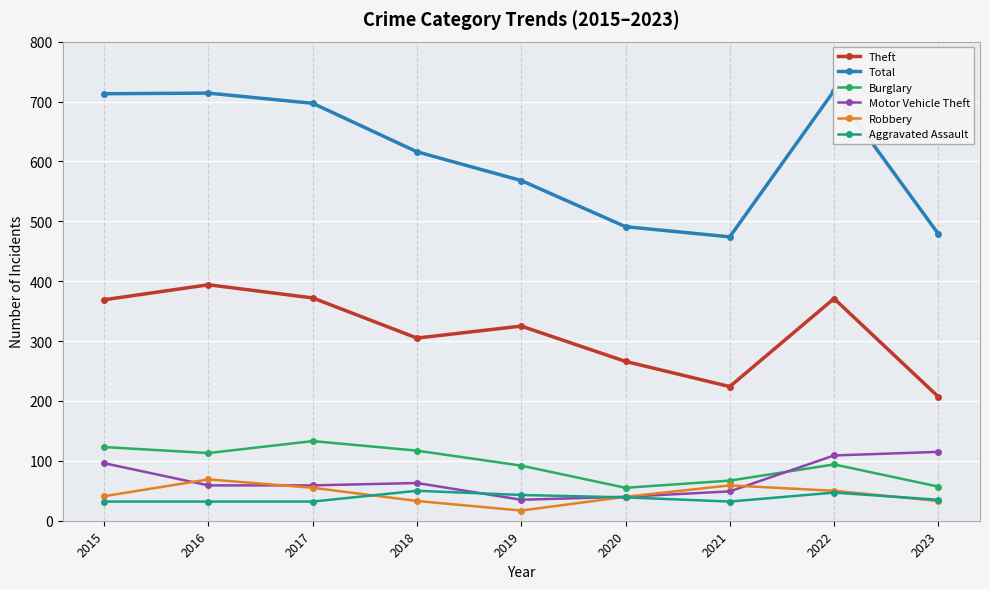

Which series has the largest range (max minus min)?

Total